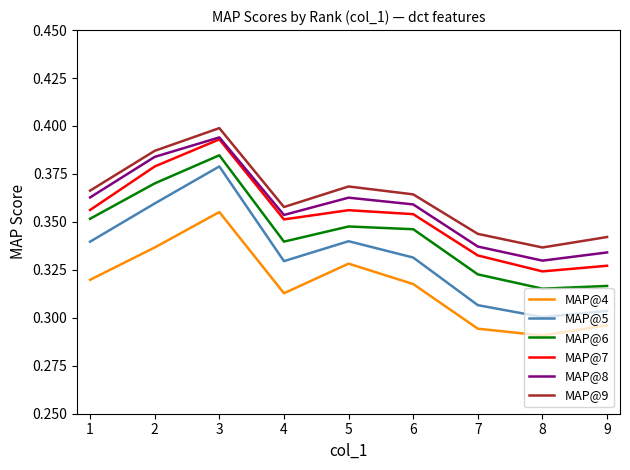

The value of MAP@8 at 3 is 0.4. True or false?

True